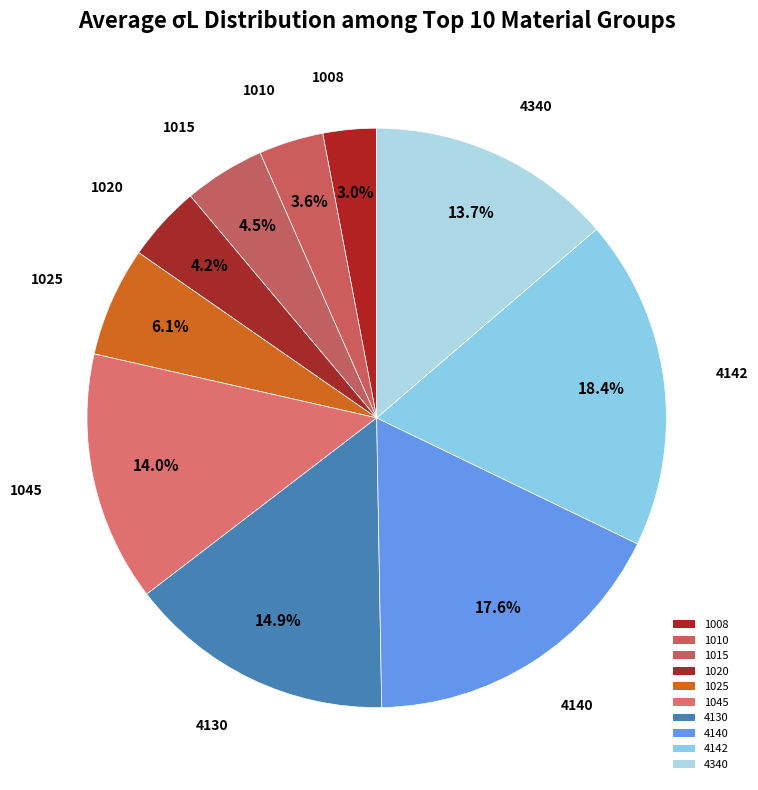

How much of the chart is everything except 4142?

81.6%